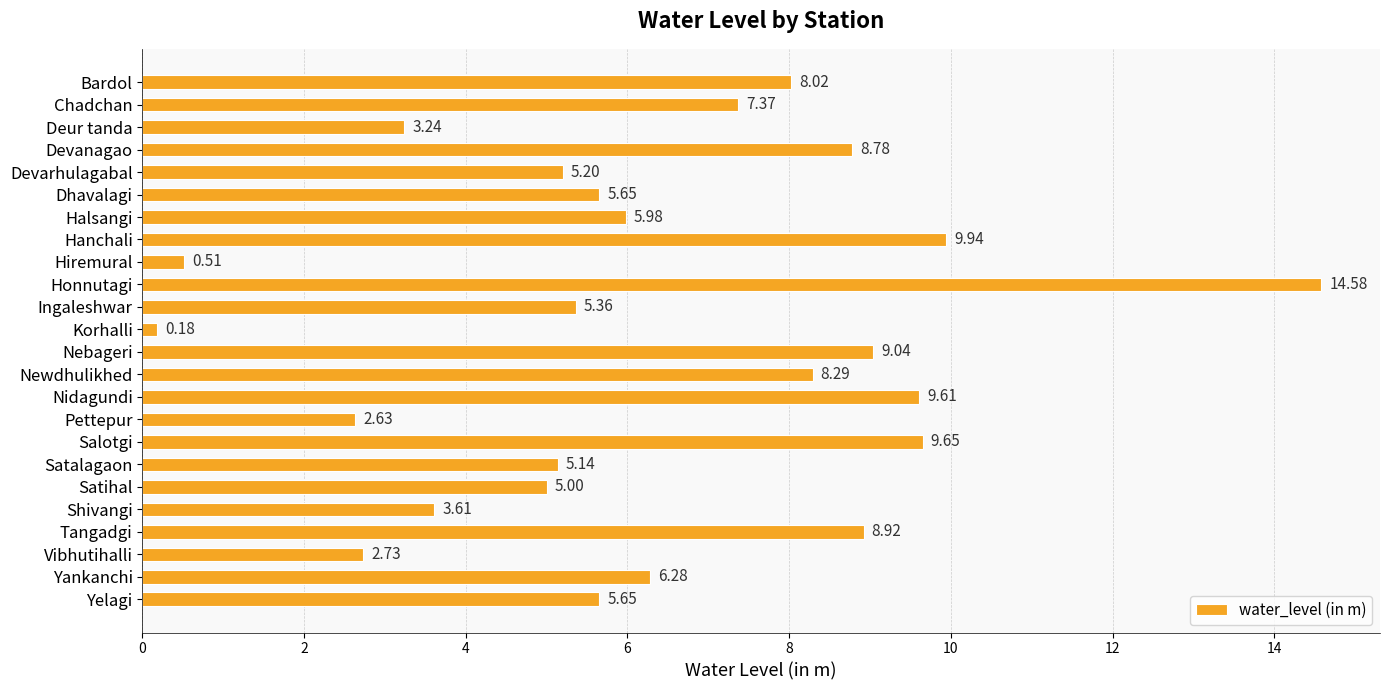

Which label corresponds to the largest value in the chart?

Honnutagi